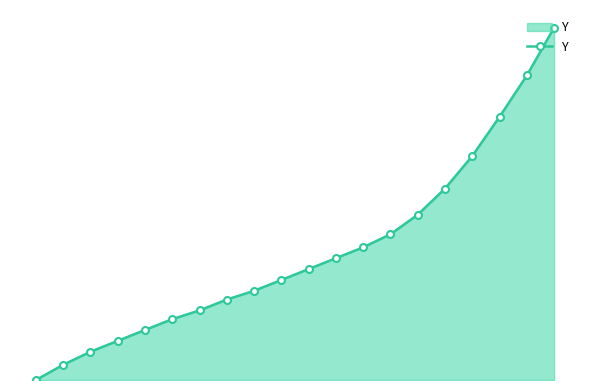

What is the average value?

0.6